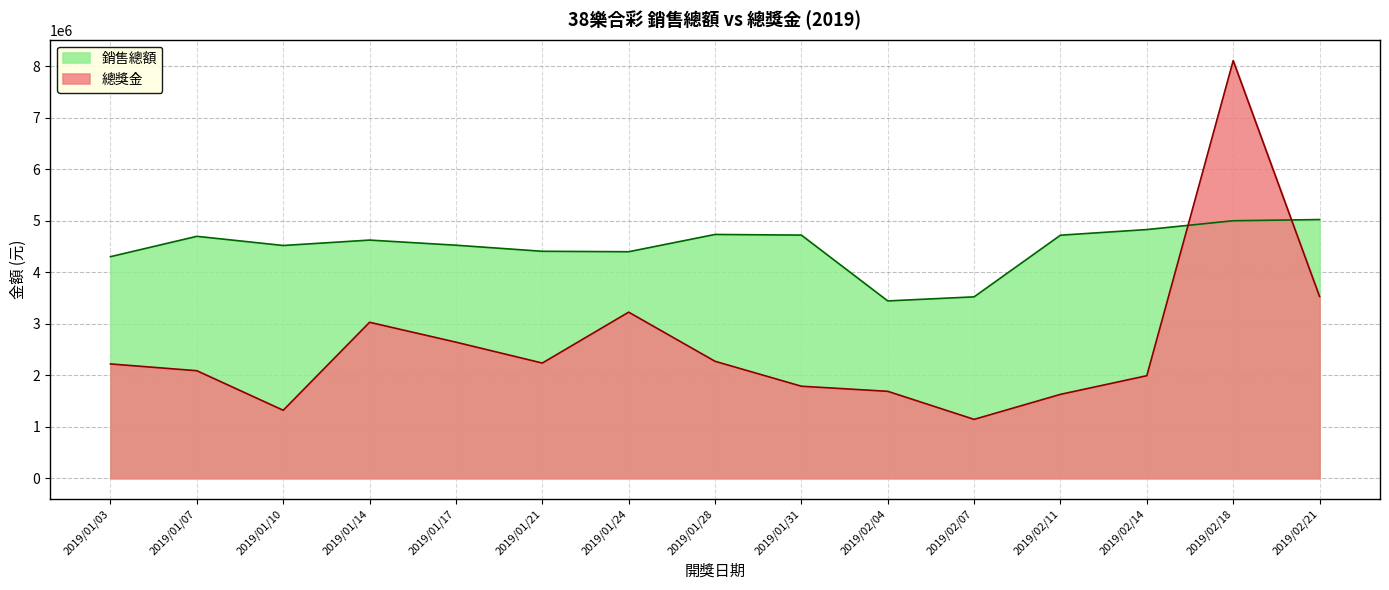

What position from the right is 2019/01/14?

12